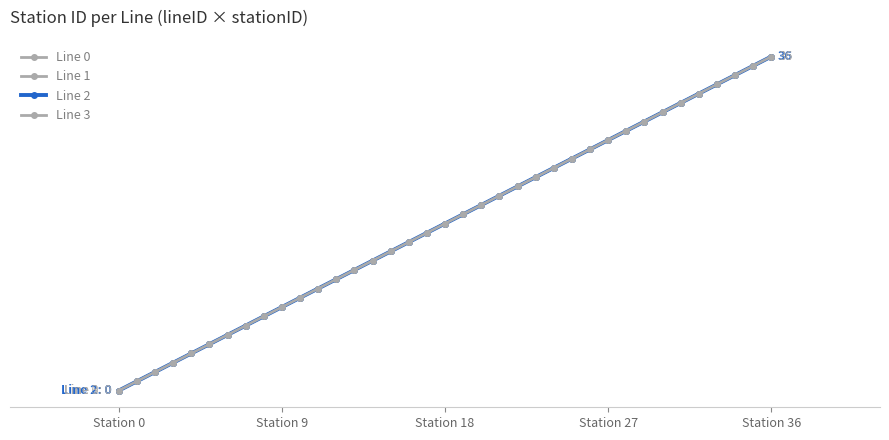

Does the chart have visible grid lines?

No